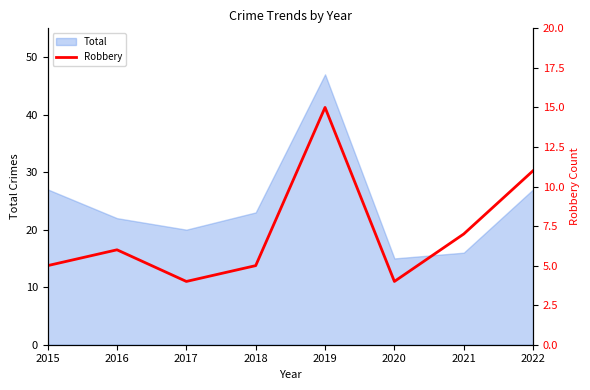

True or false: the data shows 7 at 2021.

True